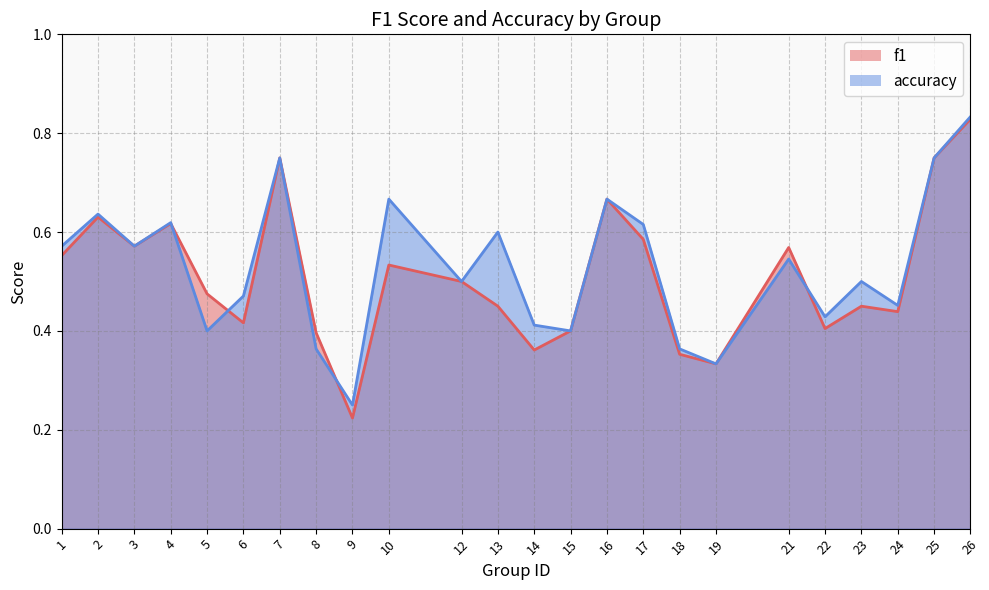

At how many categories does at least one series exceed 0?

24